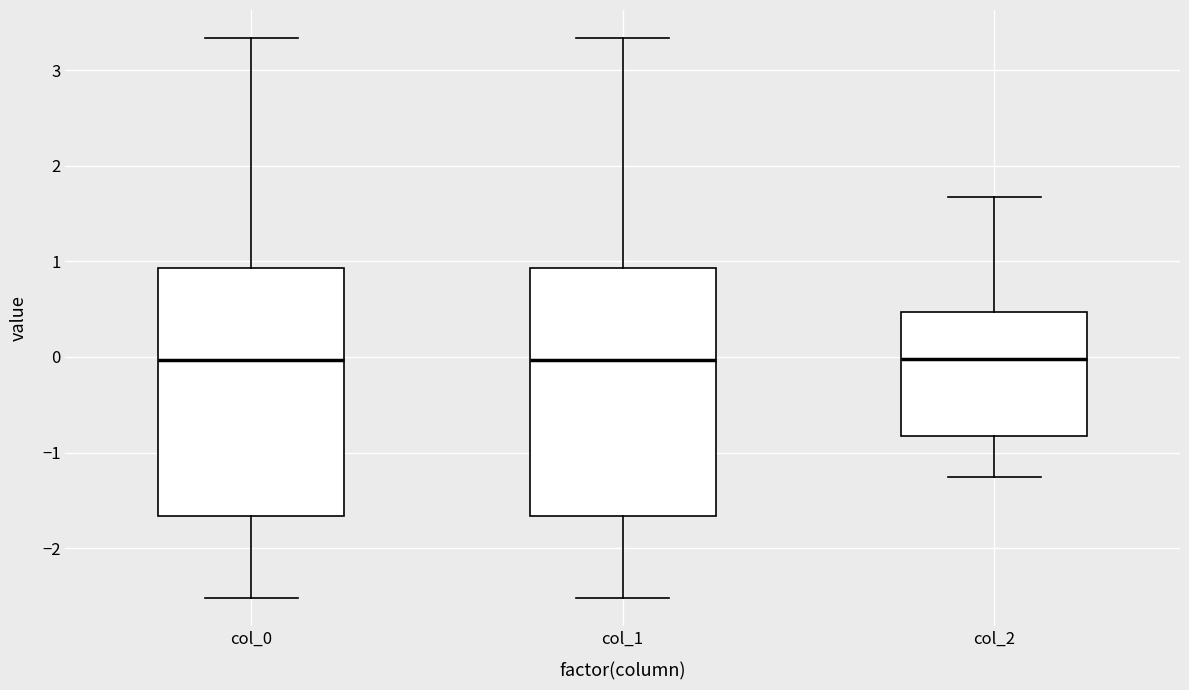

Where does the lower whisker of the box for col_2 end on the y-axis? The values are not printed on the chart, so give them approximately, as read against the axis.

-1.3